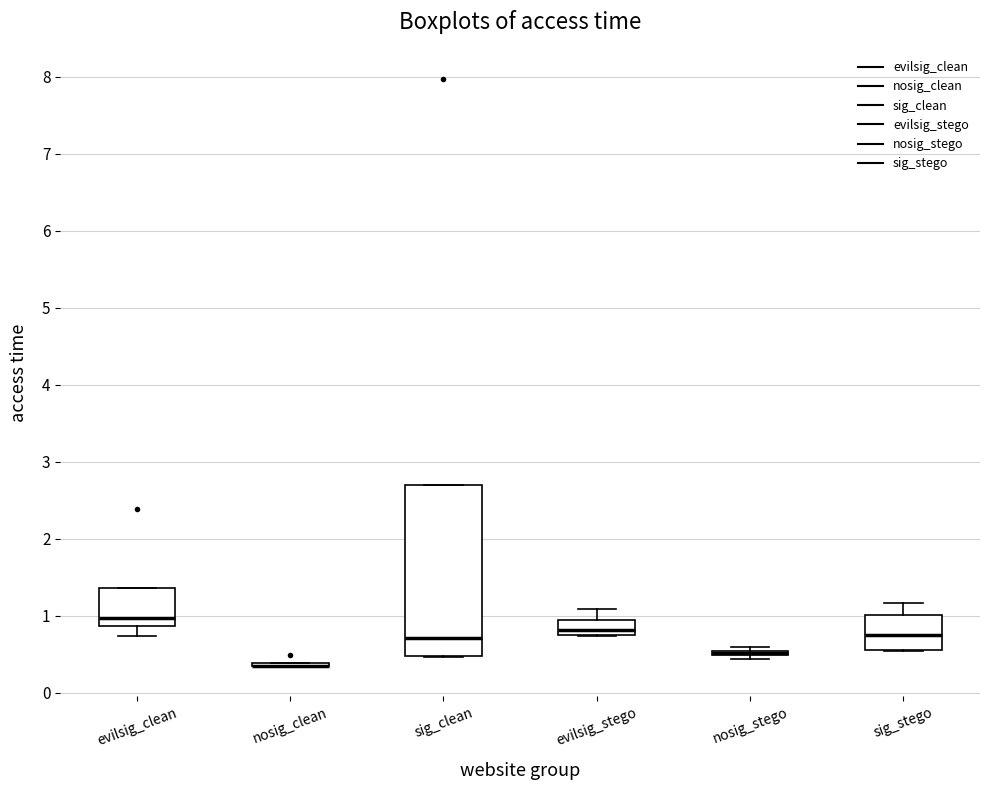

Where does the upper whisker of the box for sig_stego end on the y-axis? The values are not printed on the chart, so give them approximately, as read against the axis.

1.2